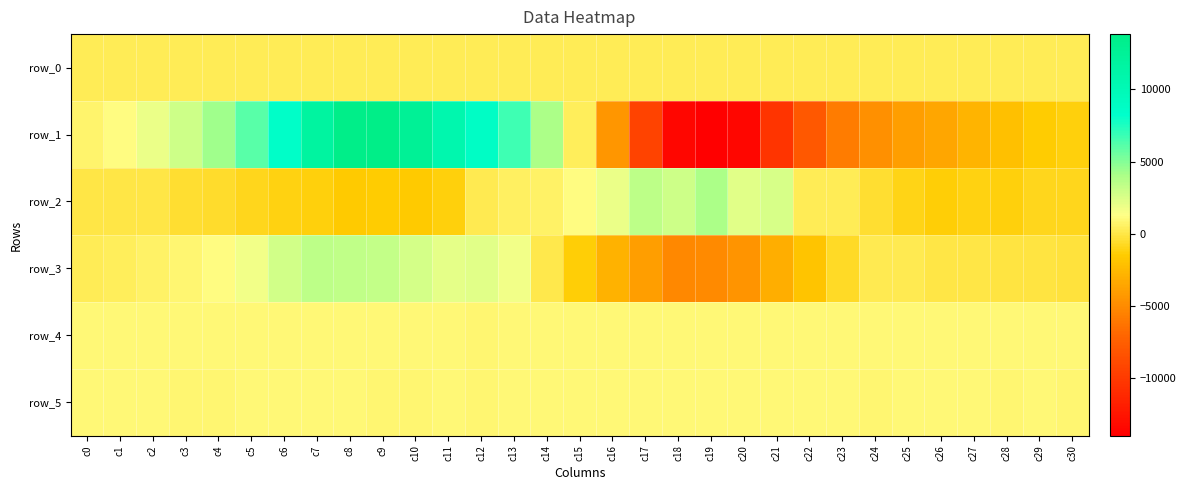

Reading right to left, extract all data points from this chart.

row_0: 342.8	342.7	342.7	342.6	342.6	342.5	342.4	342.4	342.4	342.3	342.2	342.2	342.1	342.1	342.0	342.0	342.0	341.9	341.8	341.8	341.7	341.7	341.6	341.6	341.6	341.5	341.4	341.4	341.3	341.3	341.2
row_1: -1254.0	-1466.0	-2098.0	-2779.0	-3541.0	-3912.0	-4700.0	-5743.0	-7950.0	-10344.0	-13484.0	-13980.0	-13487.0	-9357.0	-4359.0	363.0	4004.0	6748.0	8767.0	10614.0	12591.0	13818.0	13658.0	11777.0	8559.0	6029.0	4290.0	2959.0	1927.0	1116.0	686.0
row_2: -869.0	-932.0	-1224.0	-1103.0	-1348.0	-959.0	-452.0	302.0	259.0	2551.0	2221.0	4018.0	2908.0	3466.0	1880.0	1160.0	640.0	558.0	172.0	-1224.0	-1577.0	-1432.0	-1572.0	-1222.0	-1083.0	-913.0	-607.0	-492.0	-61.0	-60.0	-14.0
row_3: -249.0	-161.0	-91.0	-4.0	12.0	233.0	176.0	-668.0	-1870.0	-3048.0	-4485.0	-4973.0	-5094.0	-3950.0	-2827.0	-1371.0	64.0	1692.0	2303.0	2130.0	2674.0	3259.0	3382.0	3404.0	2771.0	1742.0	1156.0	837.0	591.0	365.0	253.0
row_4: 916.0	918.0	916.0	921.0	924.0	924.0	917.0	911.0	922.0	916.0	924.0	909.0	926.0	908.0	911.0	905.0	899.0	898.0	894.0	903.0	897.0	898.0	905.0	910.0	920.0	921.0	919.0	925.0	921.0	920.0	916.0
row_5: 894.0	900.0	893.0	903.0	903.0	897.0	893.0	899.0	898.0	901.0	899.0	903.0	905.0	903.0	900.0	900.0	898.0	898.0	894.0	903.0	895.0	896.0	898.0	906.0	902.0	898.0	896.0	896.0	901.0	901.0	899.0